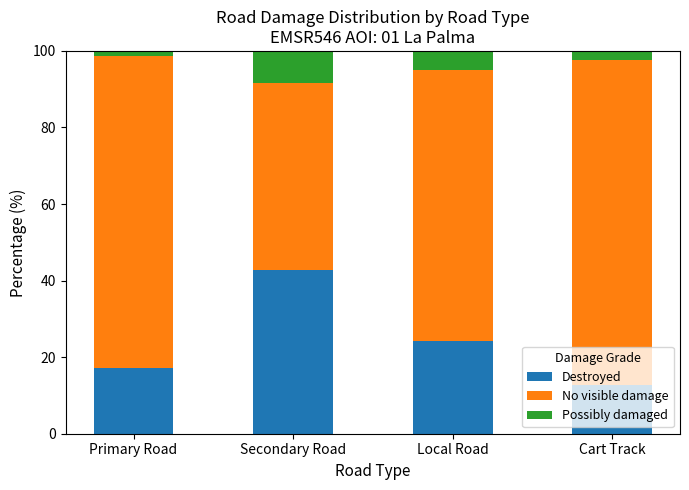

What is the average value of the Destroyed series?

24.3